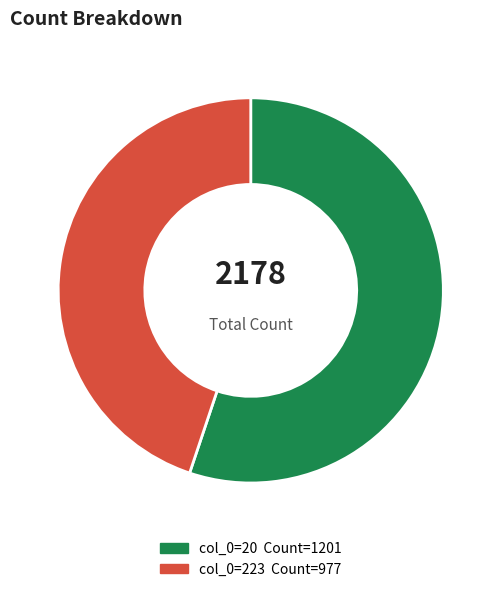

Does any single category account for the majority?

Yes